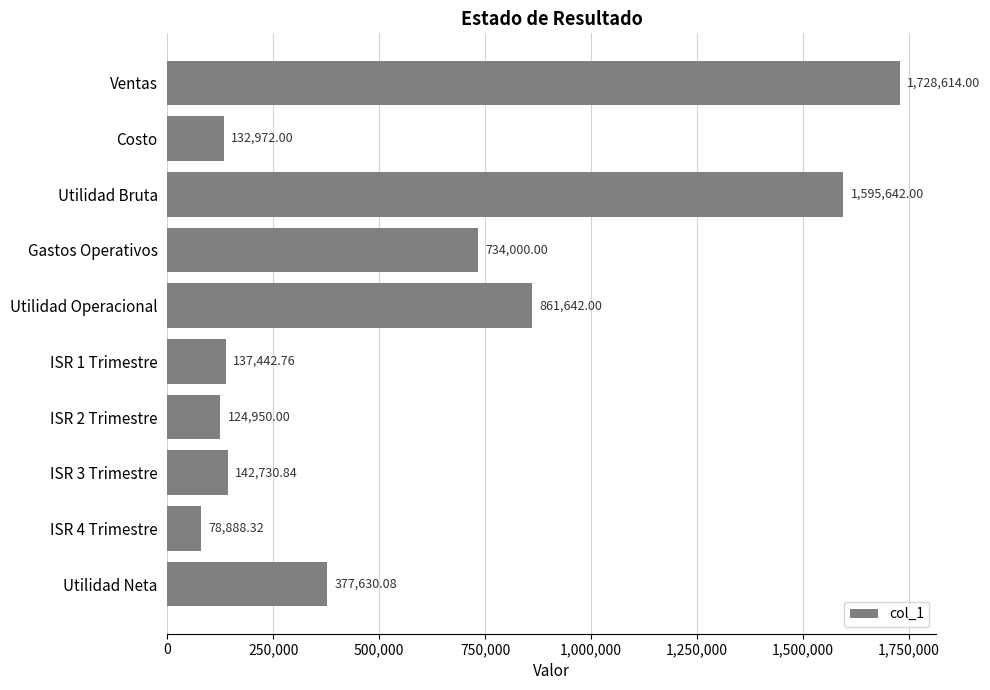

What is the label of the 10th bar from the top?

Utilidad Neta